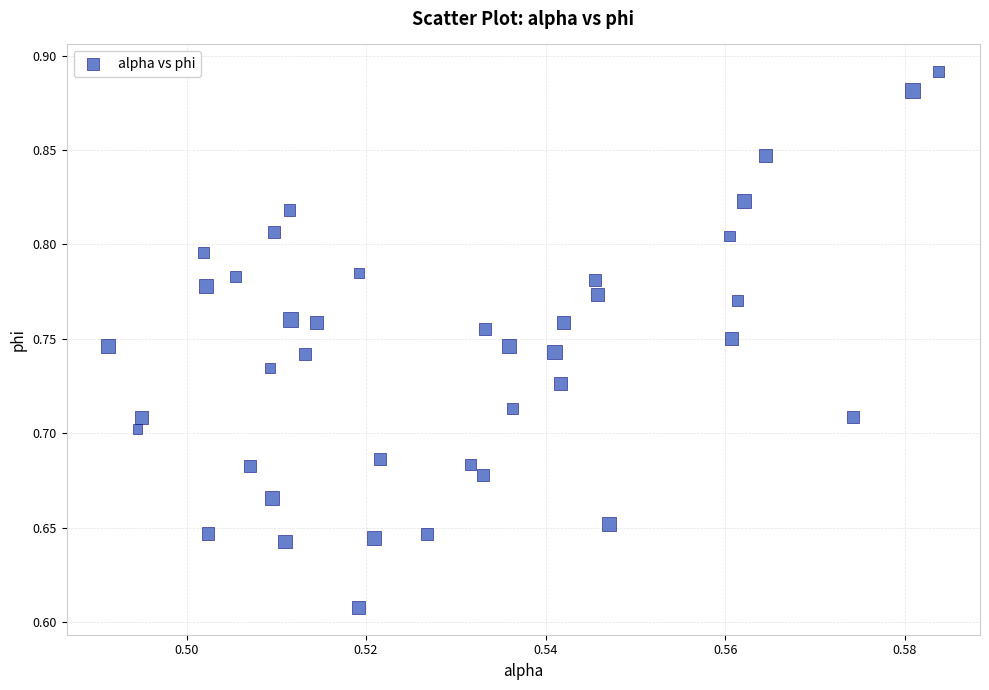

What is the range of Y values (max minus min)?

0.3